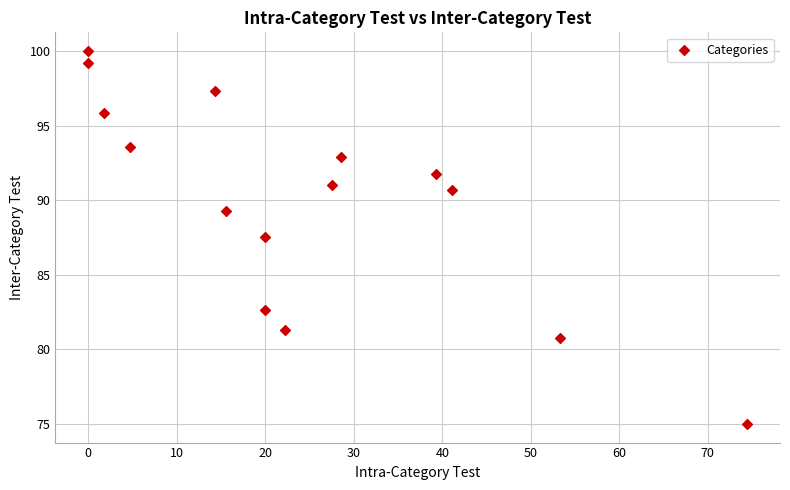

What is the range of X values (max minus min)?

74.4